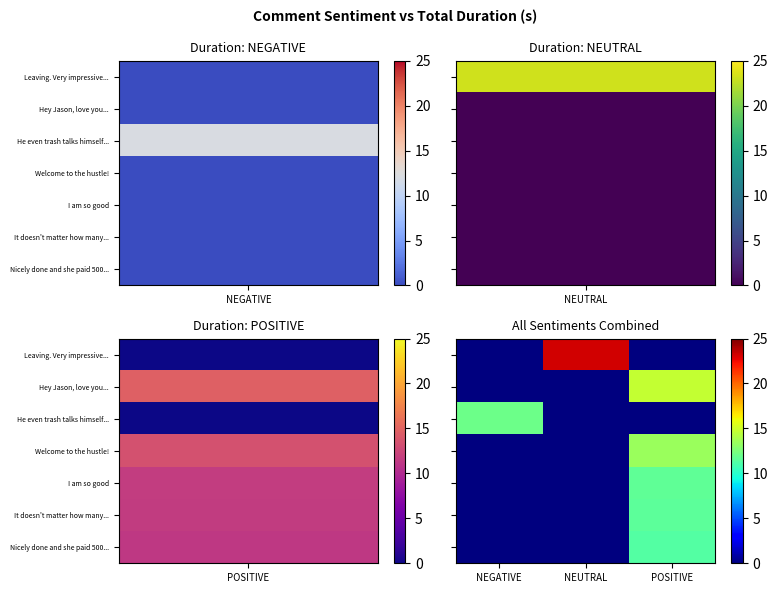

Which series has the largest total across all categories?

Leaving. Very impressive...